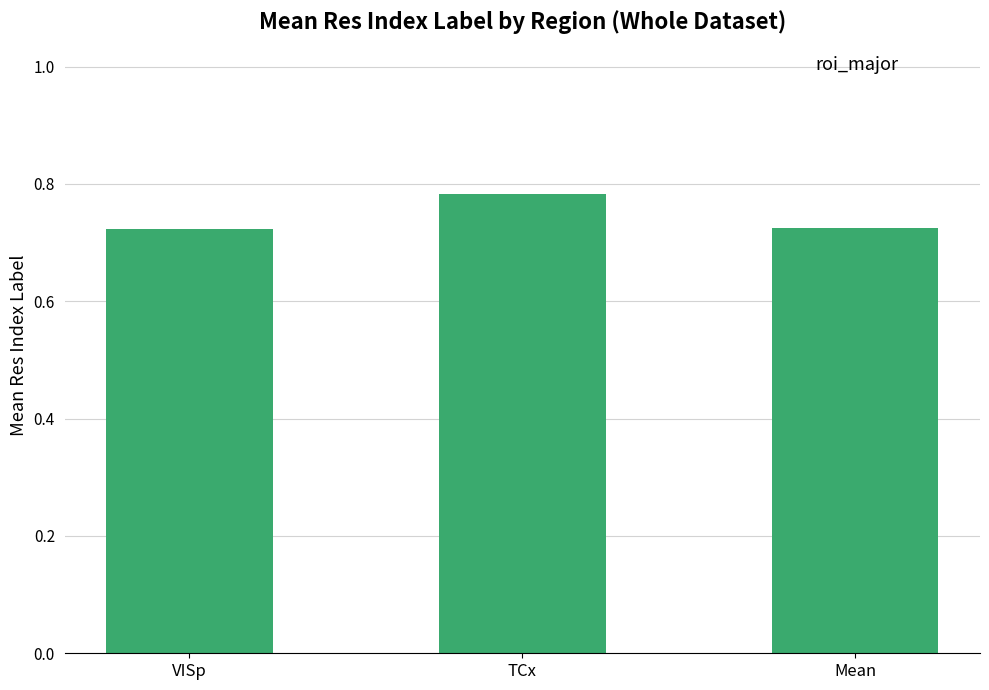

What is the change in value from TCx to Mean?

-0.1